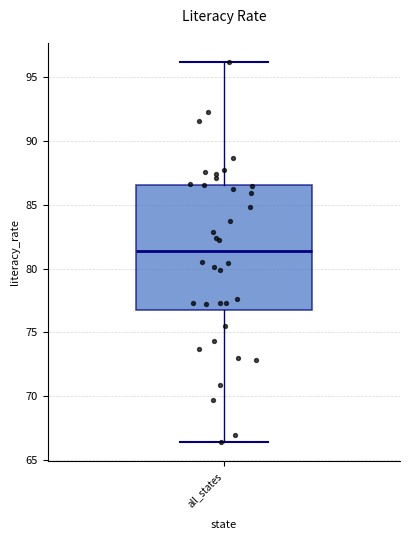

Transcribe this box plot: give where the median line is, the range the box spans, and where the two whiskers end, as read against the y-axis. The values are not printed on the chart, so give them approximately, as read against the axis.

median 81.5, box 77.0 to 86.5, whiskers 66.5 to 96.0